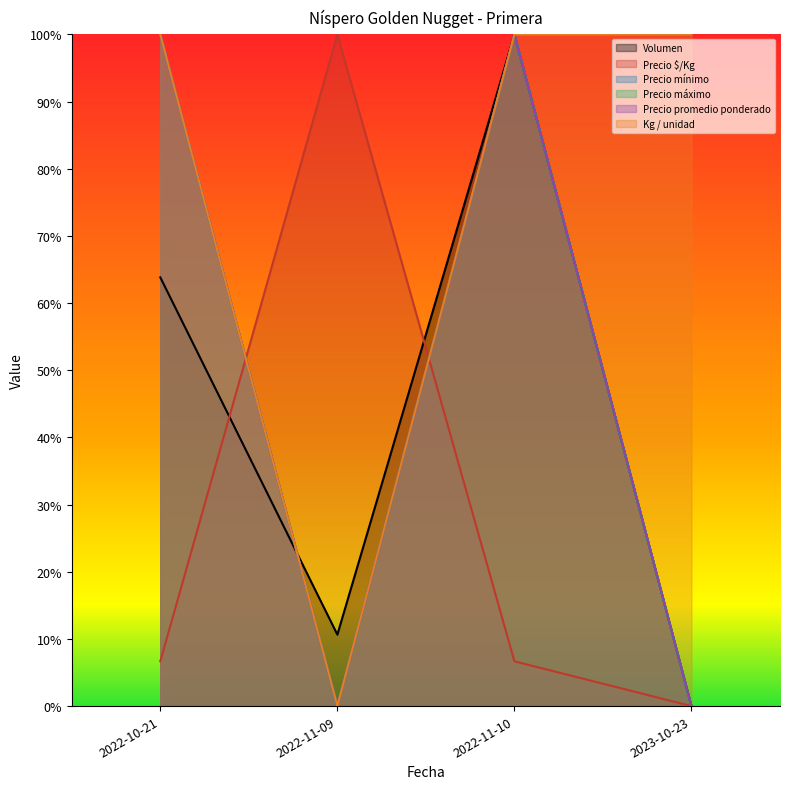

Where is the first local maximum for Precio promedio ponderado?

2022-11-10